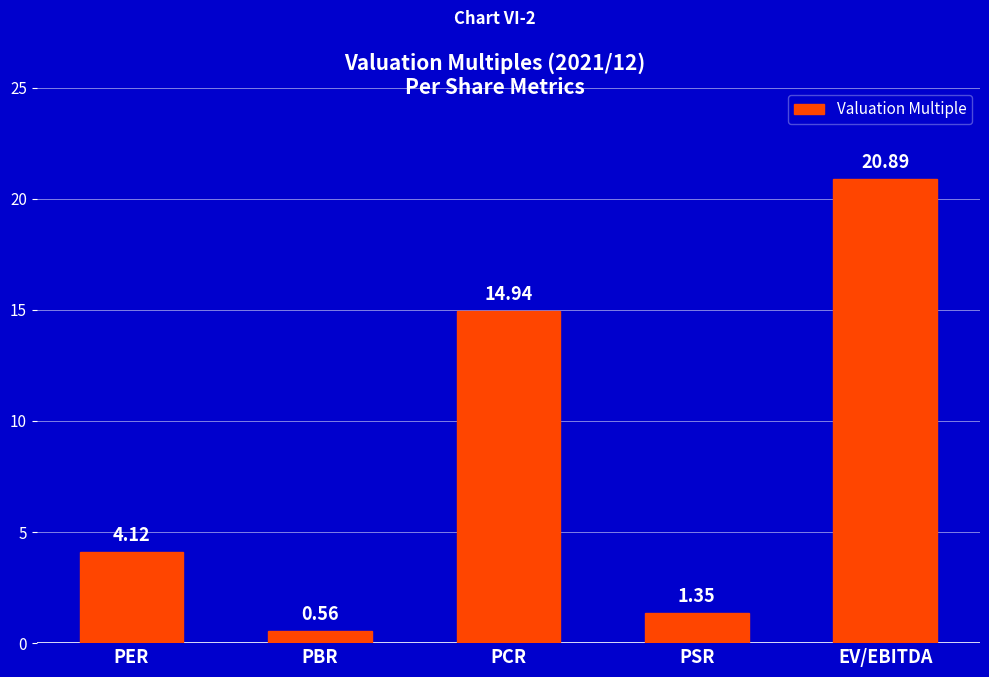

What is the difference between the values at PSR and EV/EBITDA?

19.5